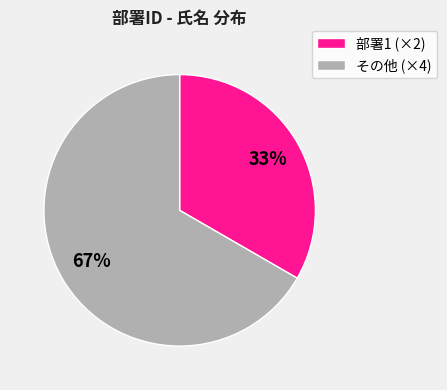

Count the number of slices in the pie.

2